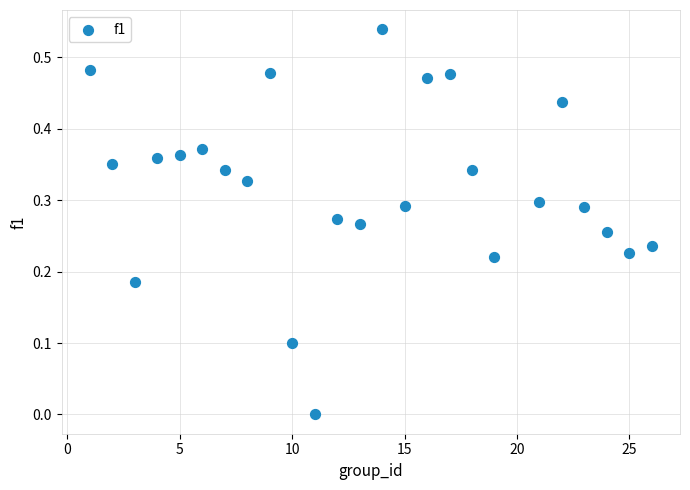

What is the range of X values (max minus min)?

25.0